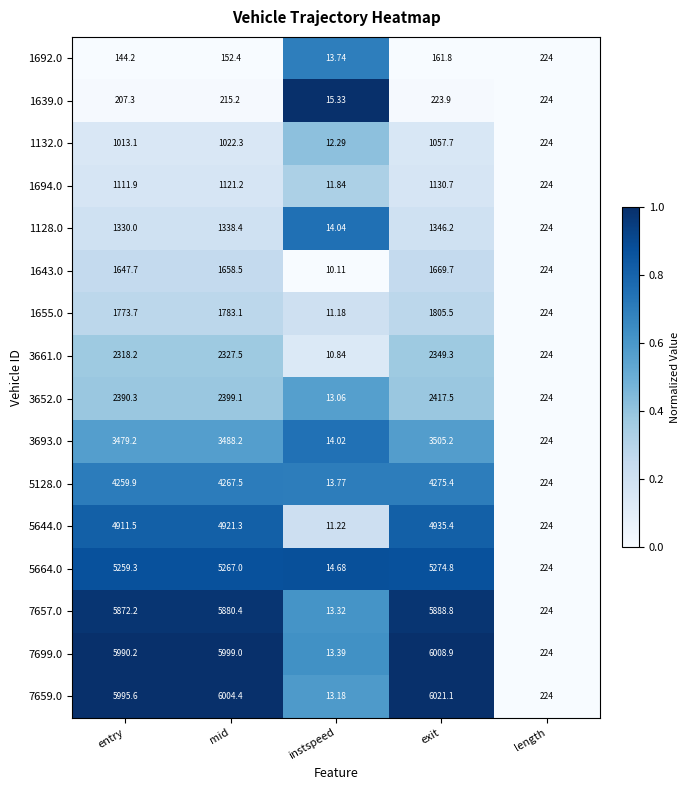

At which label does 1655.0 reach its minimum?

instspeed